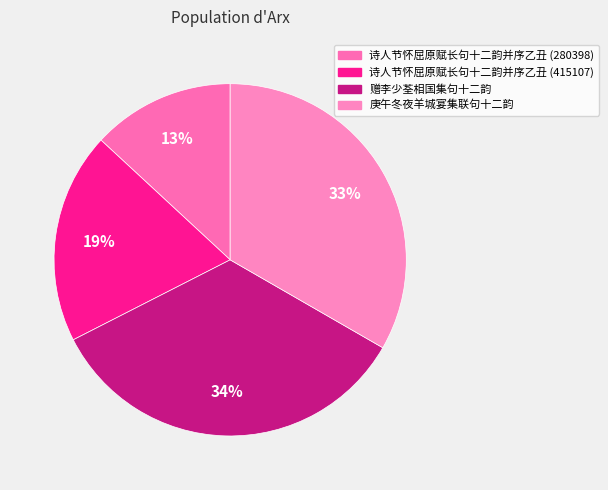

How many slices are in this pie chart?

4